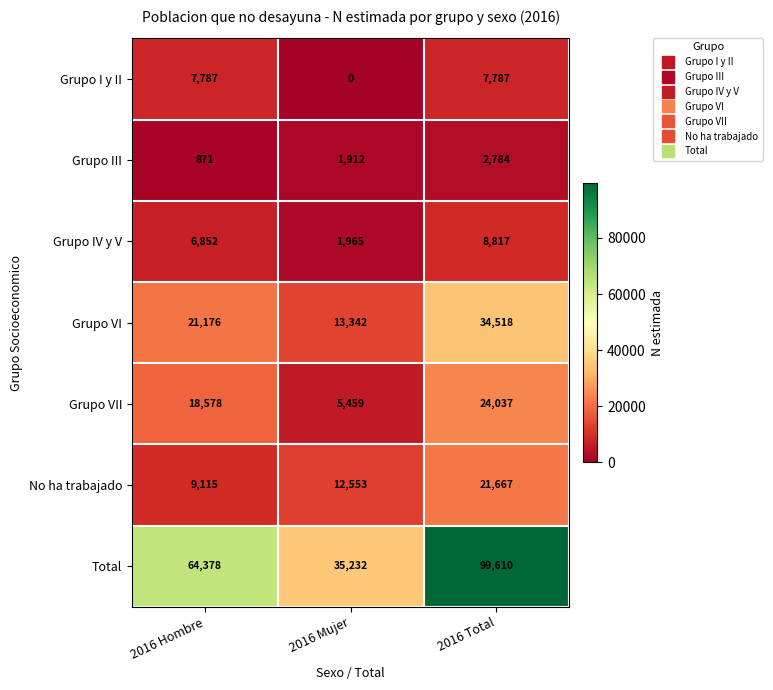

Reading left to right, list all the values displayed in this chart.

Grupo I y II: 2016 Hombre=7787	2016 Mujer=0	2016 Total=7787
Grupo III: 2016 Hombre=871	2016 Mujer=1912	2016 Total=2784
Grupo IV y V: 2016 Hombre=6852	2016 Mujer=1965	2016 Total=8817
Grupo VI: 2016 Hombre=21176	2016 Mujer=13342	2016 Total=34518
Grupo VII: 2016 Hombre=18578	2016 Mujer=5459	2016 Total=24037
No ha trabajado: 2016 Hombre=9115	2016 Mujer=12553	2016 Total=21667
Total: 2016 Hombre=64378	2016 Mujer=35232	2016 Total=99610